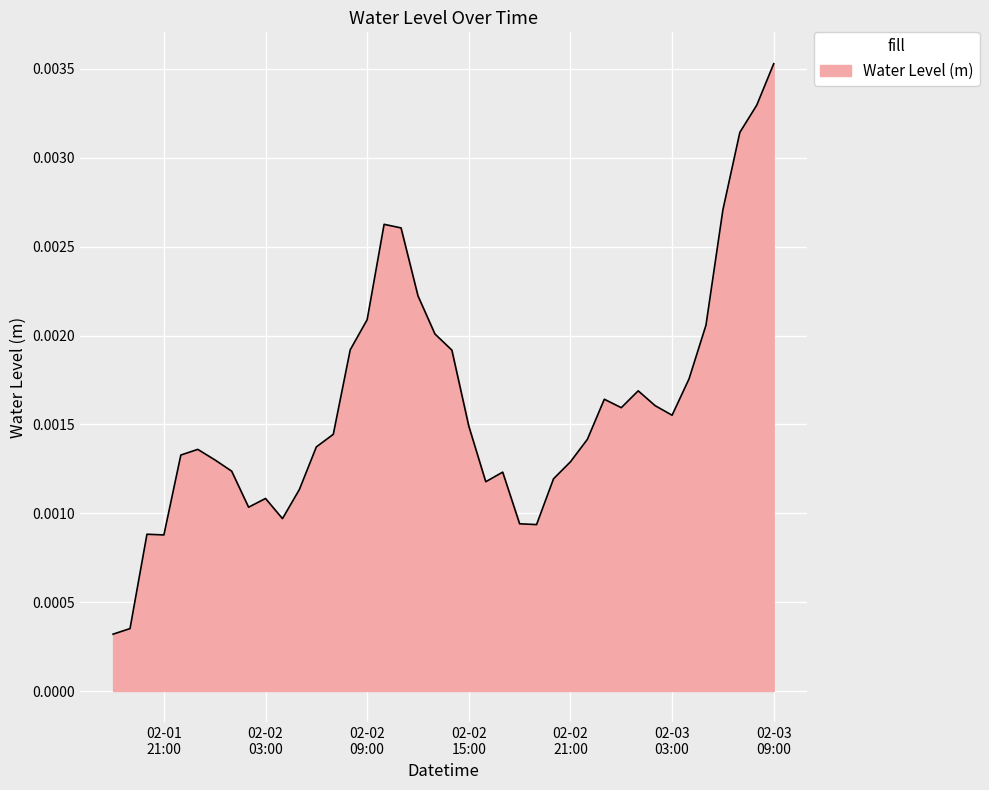

What is the label of the 9th point from the left?

2024-02-02 02:00:00